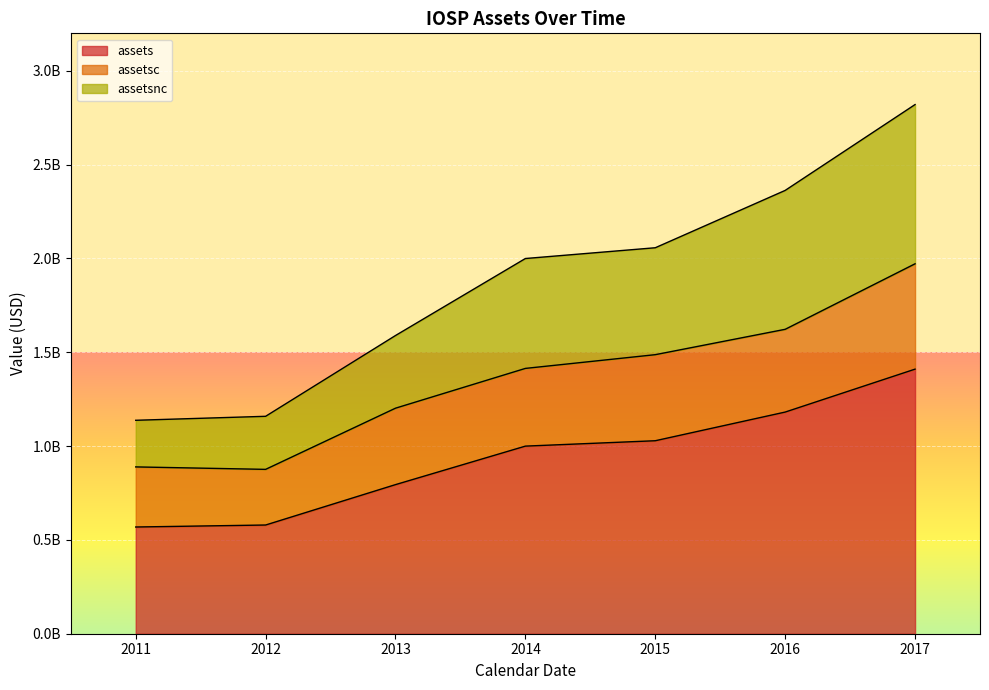

What are all the series names shown in the legend?

assets, assetsc, assetsnc